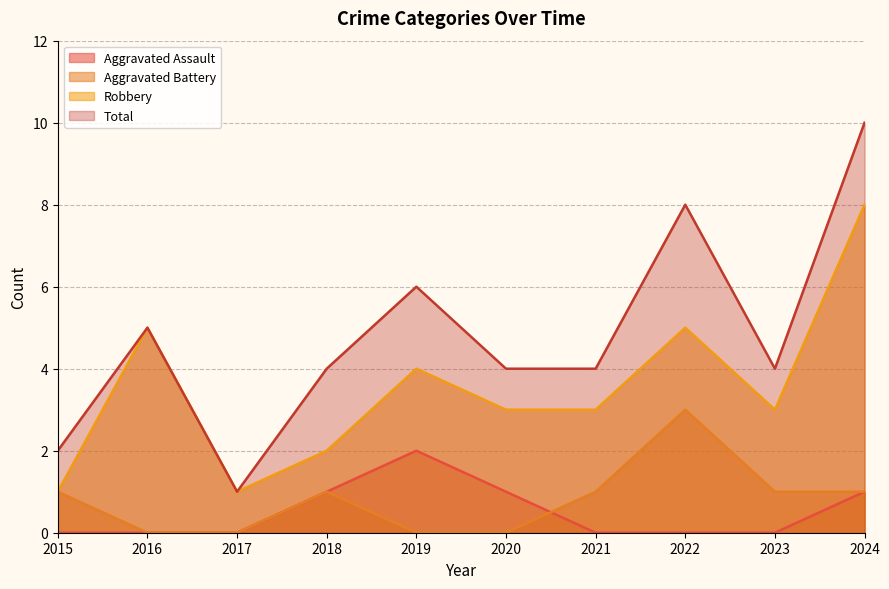

How many data points does each series have?

10